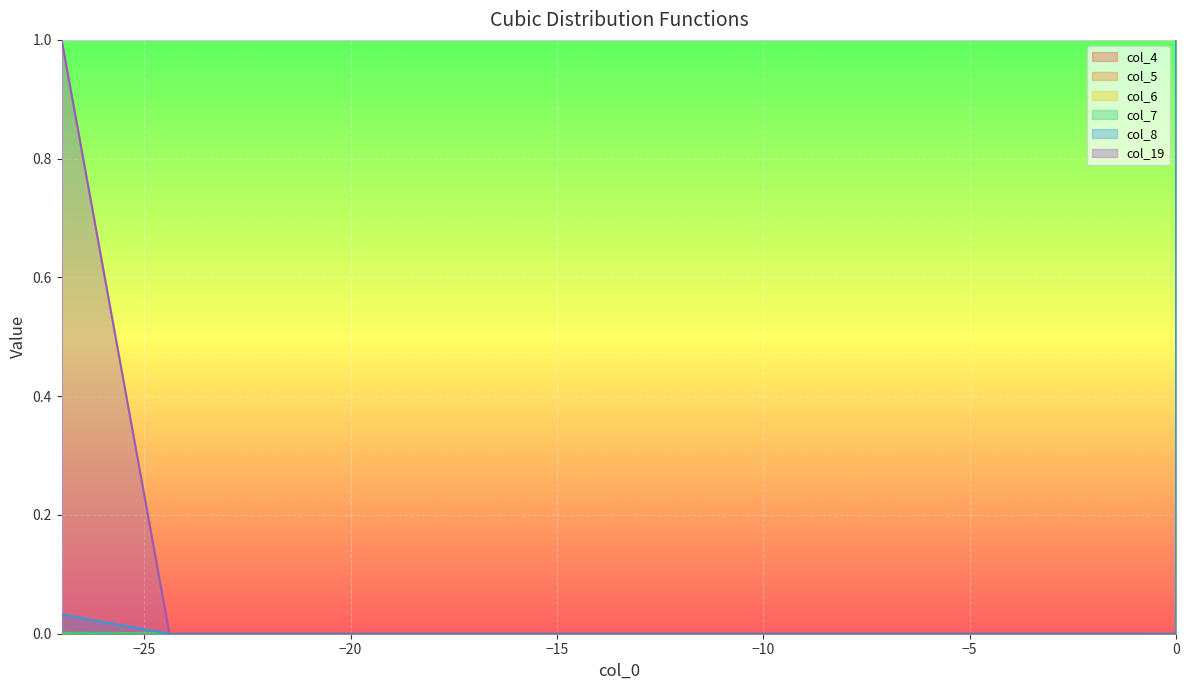

True or false: col_8 and col_6 cross at least once.

True